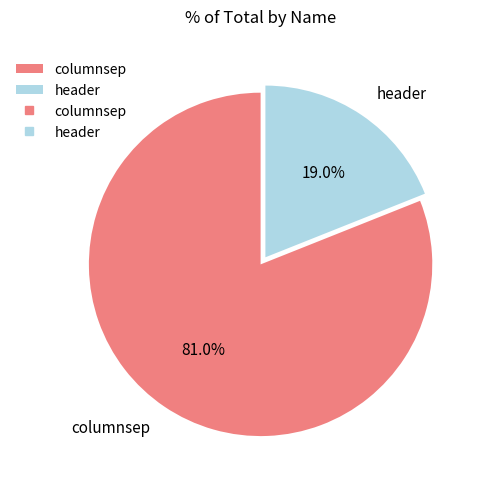

Between header and columnsep, which is larger?

columnsep